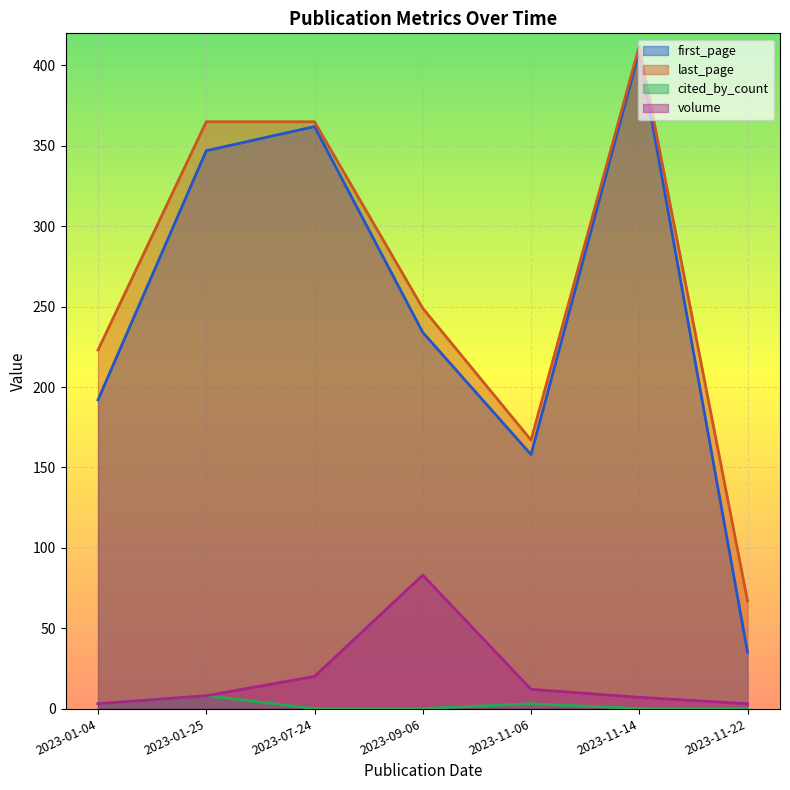

How many data points in last_page are above 249?

3